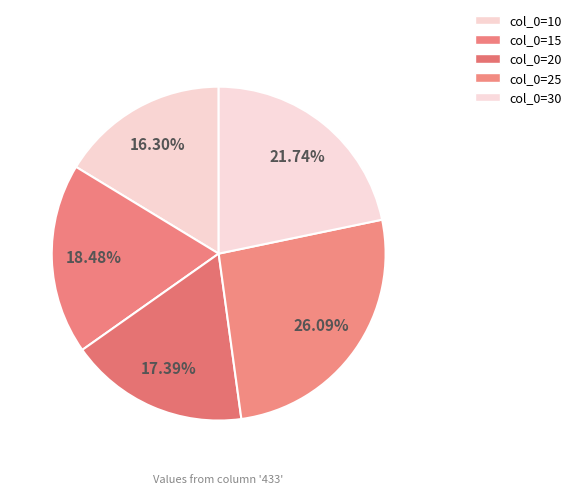

Count the number of slices in the pie.

5